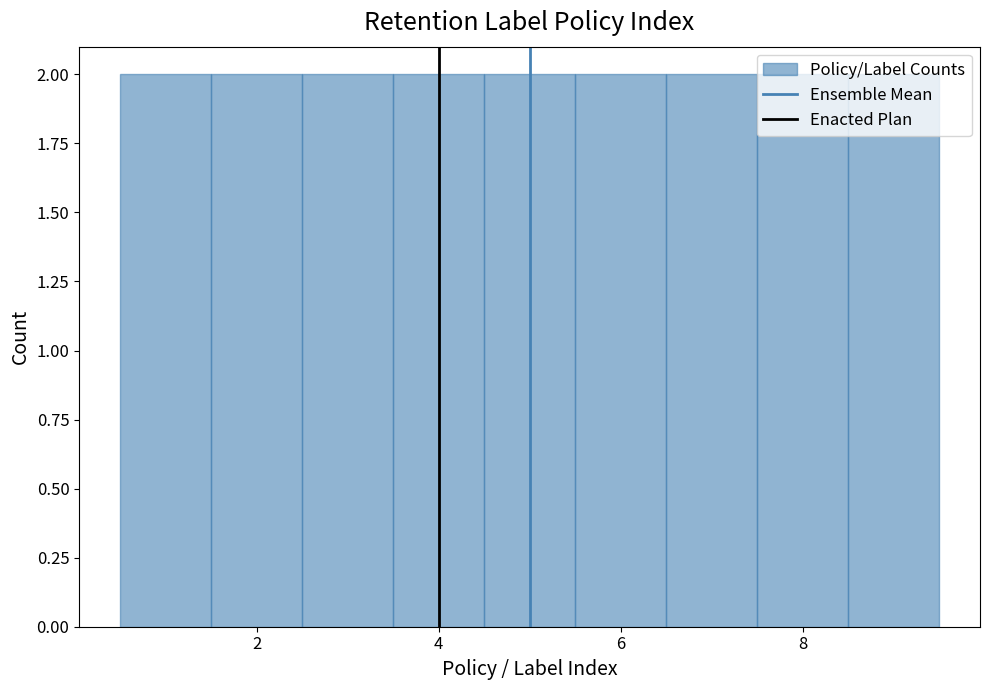

What is the height of the bar covering 7.5 to 8.5 on the x-axis? Neither the bar edges nor the heights are printed on the chart, so give them approximately, as read against the axes.

2